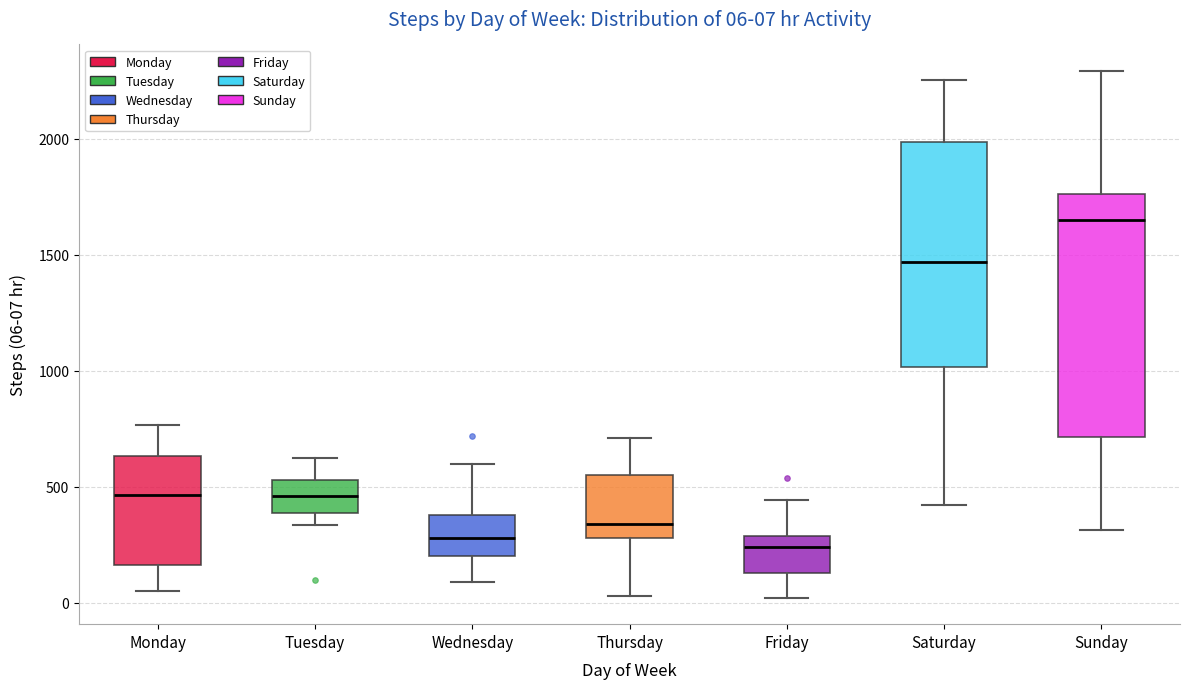

Which box's median line is the highest?

Sunday